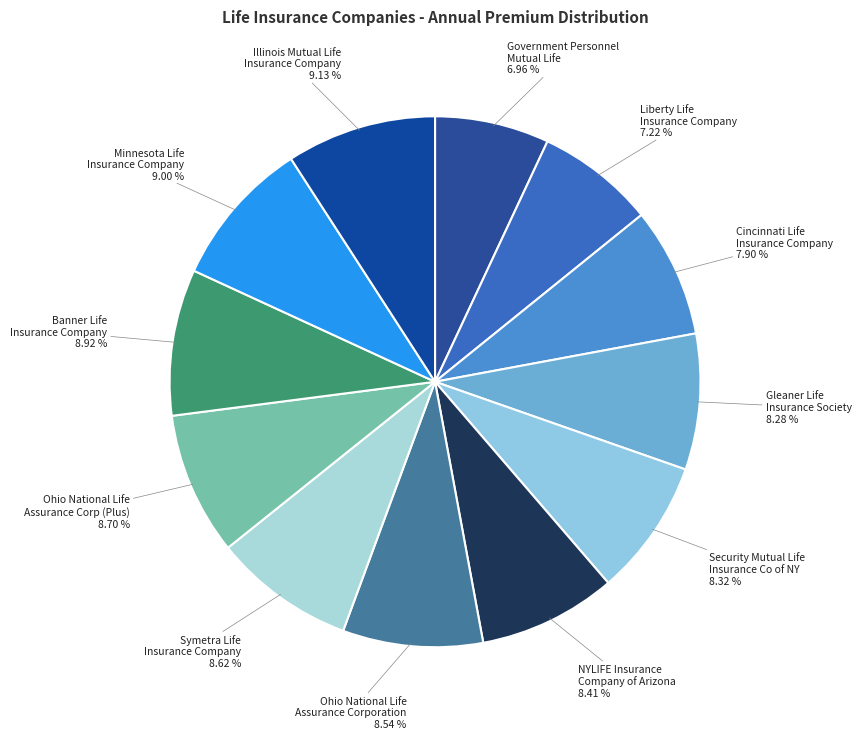

Does Security Mutual Life Insurance Co of NY account for over 50% of the chart?

No